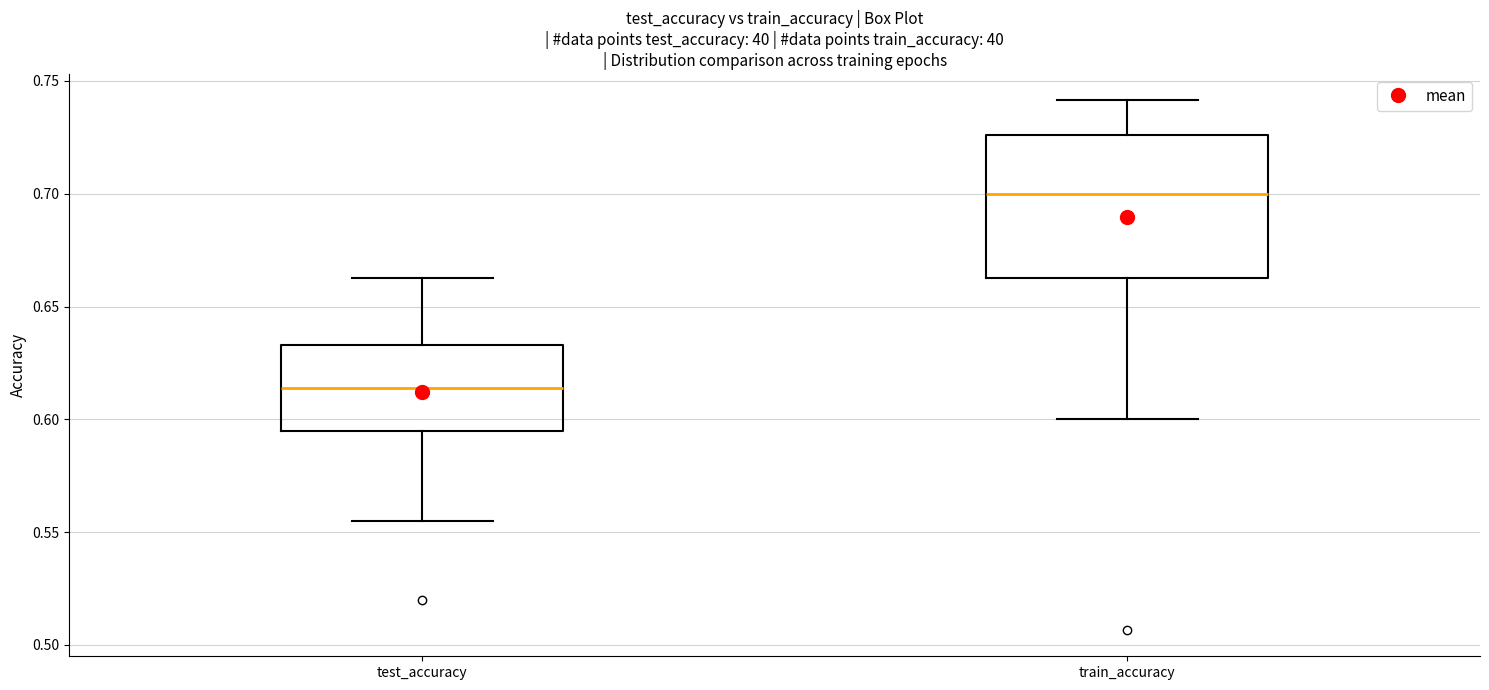

Which box has the lowest median line?

test_accuracy